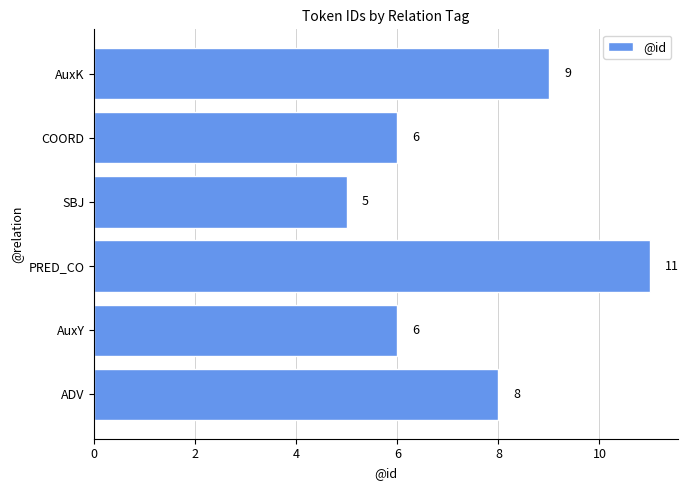

Reading bottom to top, transcribe all the data shown in this chart.

8	6	11	5	6	9